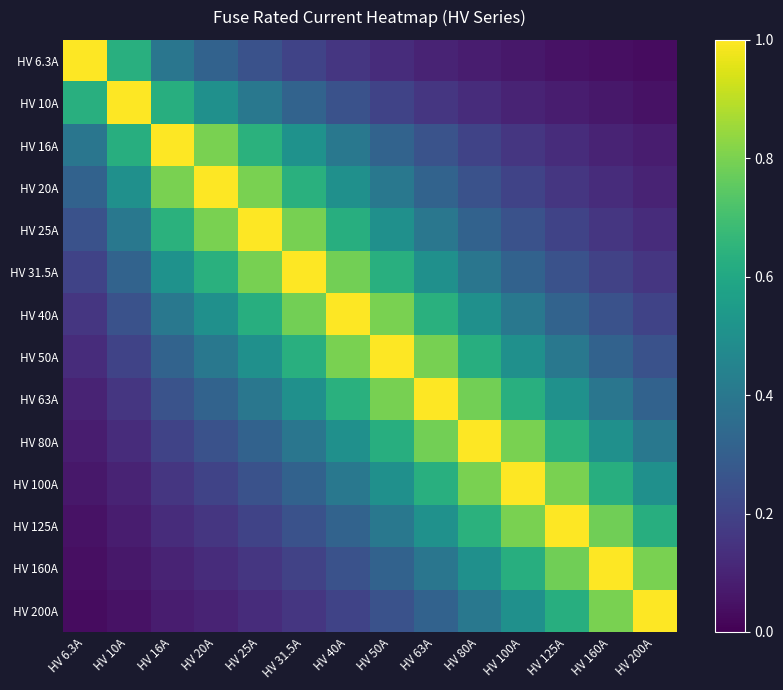

Reading left to right, list all the values displayed in this chart.

HV 6.3A: HV 6.3A=1.0	HV 10A=0.6	HV 16A=0.4	HV 20A=0.3	HV 25A=0.3	HV 31.5A=0.2	HV 40A=0.2	HV 50A=0.1	HV 63A=0.1	HV 80A=0.1	HV 100A=0.1	HV 125A=0.1	HV 160A=0.0	HV 200A=0.0
HV 10A: HV 6.3A=0.6	HV 10A=1.0	HV 16A=0.6	HV 20A=0.5	HV 25A=0.4	HV 31.5A=0.3	HV 40A=0.2	HV 50A=0.2	HV 63A=0.2	HV 80A=0.1	HV 100A=0.1	HV 125A=0.1	HV 160A=0.1	HV 200A=0.1
HV 16A: HV 6.3A=0.4	HV 10A=0.6	HV 16A=1.0	HV 20A=0.8	HV 25A=0.6	HV 31.5A=0.5	HV 40A=0.4	HV 50A=0.3	HV 63A=0.3	HV 80A=0.2	HV 100A=0.2	HV 125A=0.1	HV 160A=0.1	HV 200A=0.1
HV 20A: HV 6.3A=0.3	HV 10A=0.5	HV 16A=0.8	HV 20A=1.0	HV 25A=0.8	HV 31.5A=0.6	HV 40A=0.5	HV 50A=0.4	HV 63A=0.3	HV 80A=0.2	HV 100A=0.2	HV 125A=0.2	HV 160A=0.1	HV 200A=0.1
HV 25A: HV 6.3A=0.3	HV 10A=0.4	HV 16A=0.6	HV 20A=0.8	HV 25A=1.0	HV 31.5A=0.8	HV 40A=0.6	HV 50A=0.5	HV 63A=0.4	HV 80A=0.3	HV 100A=0.2	HV 125A=0.2	HV 160A=0.2	HV 200A=0.1
HV 31.5A: HV 6.3A=0.2	HV 10A=0.3	HV 16A=0.5	HV 20A=0.6	HV 25A=0.8	HV 31.5A=1.0	HV 40A=0.8	HV 50A=0.6	HV 63A=0.5	HV 80A=0.4	HV 100A=0.3	HV 125A=0.3	HV 160A=0.2	HV 200A=0.2
HV 40A: HV 6.3A=0.2	HV 10A=0.2	HV 16A=0.4	HV 20A=0.5	HV 25A=0.6	HV 31.5A=0.8	HV 40A=1.0	HV 50A=0.8	HV 63A=0.6	HV 80A=0.5	HV 100A=0.4	HV 125A=0.3	HV 160A=0.2	HV 200A=0.2
HV 50A: HV 6.3A=0.1	HV 10A=0.2	HV 16A=0.3	HV 20A=0.4	HV 25A=0.5	HV 31.5A=0.6	HV 40A=0.8	HV 50A=1.0	HV 63A=0.8	HV 80A=0.6	HV 100A=0.5	HV 125A=0.4	HV 160A=0.3	HV 200A=0.2
HV 63A: HV 6.3A=0.1	HV 10A=0.2	HV 16A=0.3	HV 20A=0.3	HV 25A=0.4	HV 31.5A=0.5	HV 40A=0.6	HV 50A=0.8	HV 63A=1.0	HV 80A=0.8	HV 100A=0.6	HV 125A=0.5	HV 160A=0.4	HV 200A=0.3
HV 80A: HV 6.3A=0.1	HV 10A=0.1	HV 16A=0.2	HV 20A=0.2	HV 25A=0.3	HV 31.5A=0.4	HV 40A=0.5	HV 50A=0.6	HV 63A=0.8	HV 80A=1.0	HV 100A=0.8	HV 125A=0.6	HV 160A=0.5	HV 200A=0.4
HV 100A: HV 6.3A=0.1	HV 10A=0.1	HV 16A=0.2	HV 20A=0.2	HV 25A=0.2	HV 31.5A=0.3	HV 40A=0.4	HV 50A=0.5	HV 63A=0.6	HV 80A=0.8	HV 100A=1.0	HV 125A=0.8	HV 160A=0.6	HV 200A=0.5
HV 125A: HV 6.3A=0.1	HV 10A=0.1	HV 16A=0.1	HV 20A=0.2	HV 25A=0.2	HV 31.5A=0.3	HV 40A=0.3	HV 50A=0.4	HV 63A=0.5	HV 80A=0.6	HV 100A=0.8	HV 125A=1.0	HV 160A=0.8	HV 200A=0.6
HV 160A: HV 6.3A=0.0	HV 10A=0.1	HV 16A=0.1	HV 20A=0.1	HV 25A=0.2	HV 31.5A=0.2	HV 40A=0.2	HV 50A=0.3	HV 63A=0.4	HV 80A=0.5	HV 100A=0.6	HV 125A=0.8	HV 160A=1.0	HV 200A=0.8
HV 200A: HV 6.3A=0.0	HV 10A=0.1	HV 16A=0.1	HV 20A=0.1	HV 25A=0.1	HV 31.5A=0.2	HV 40A=0.2	HV 50A=0.2	HV 63A=0.3	HV 80A=0.4	HV 100A=0.5	HV 125A=0.6	HV 160A=0.8	HV 200A=1.0